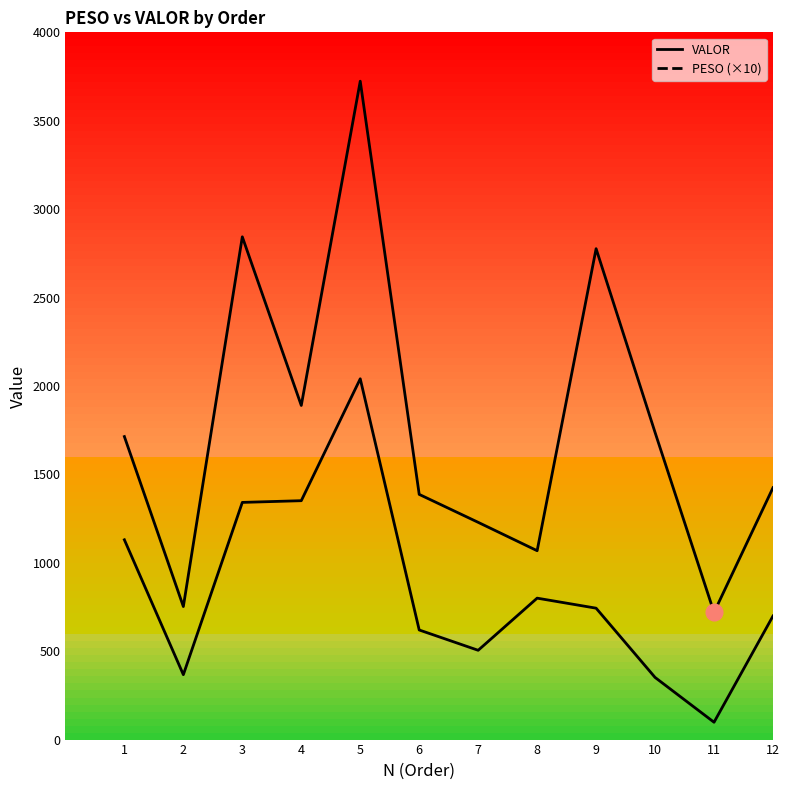

How many data points in VALOR are less than 1713?

6